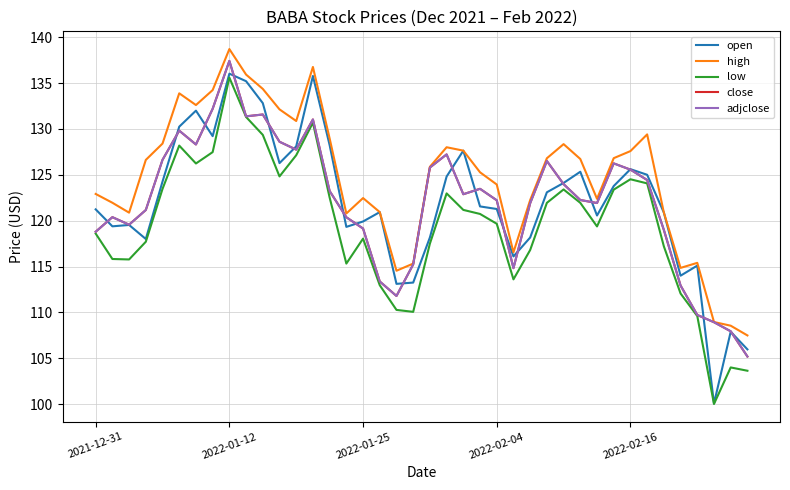

What is the difference between the maximum and second lowest values in the adjclose series?

29.5